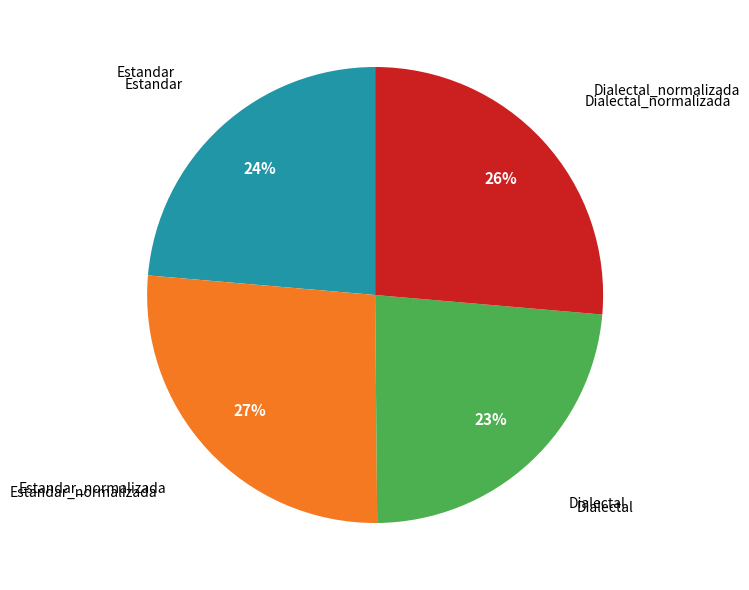

To the nearest percent, what is the average slice percentage?

25%